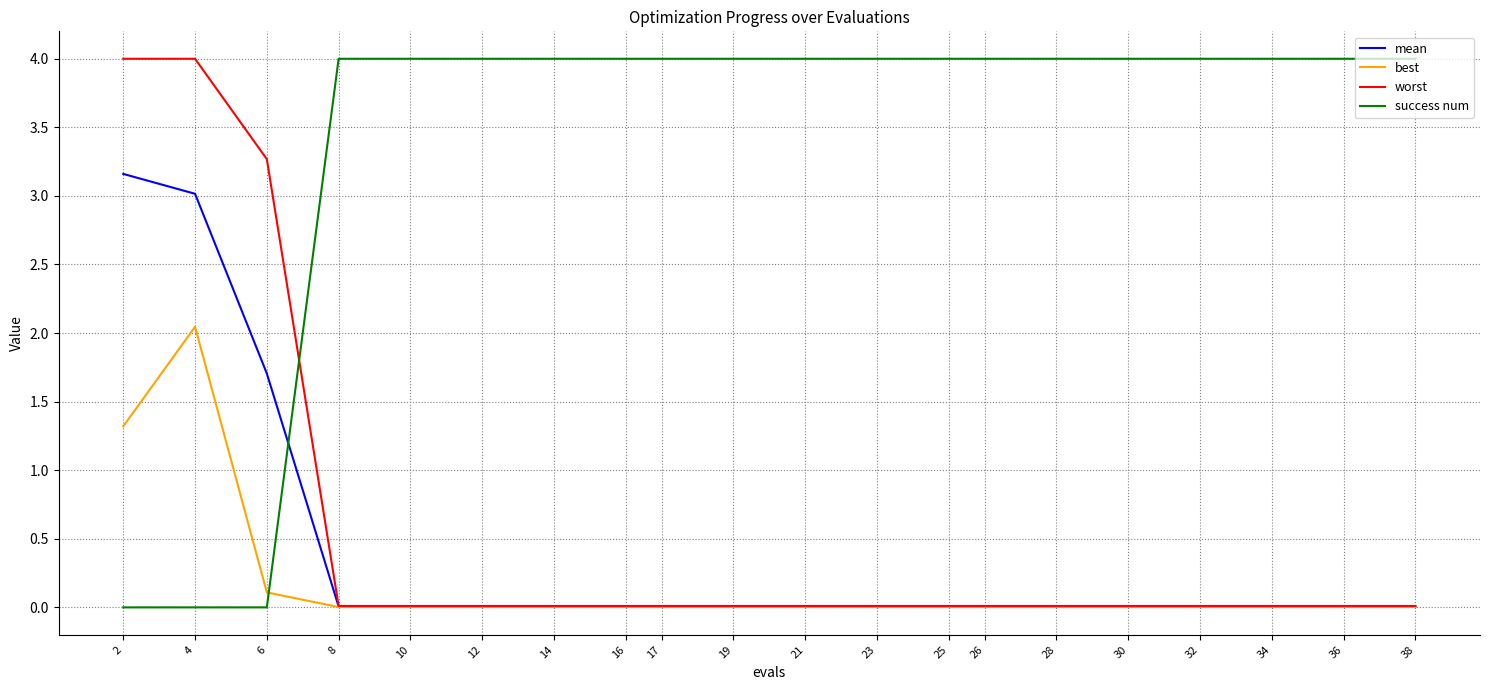

Where is mean nearest to the value 1?

6